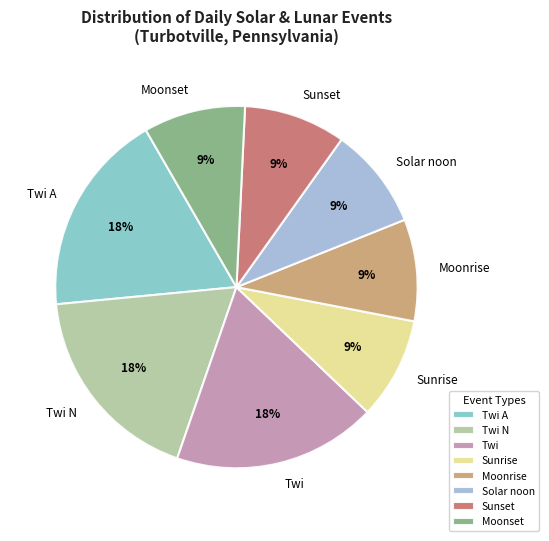

Count the number of slices in the pie.

8